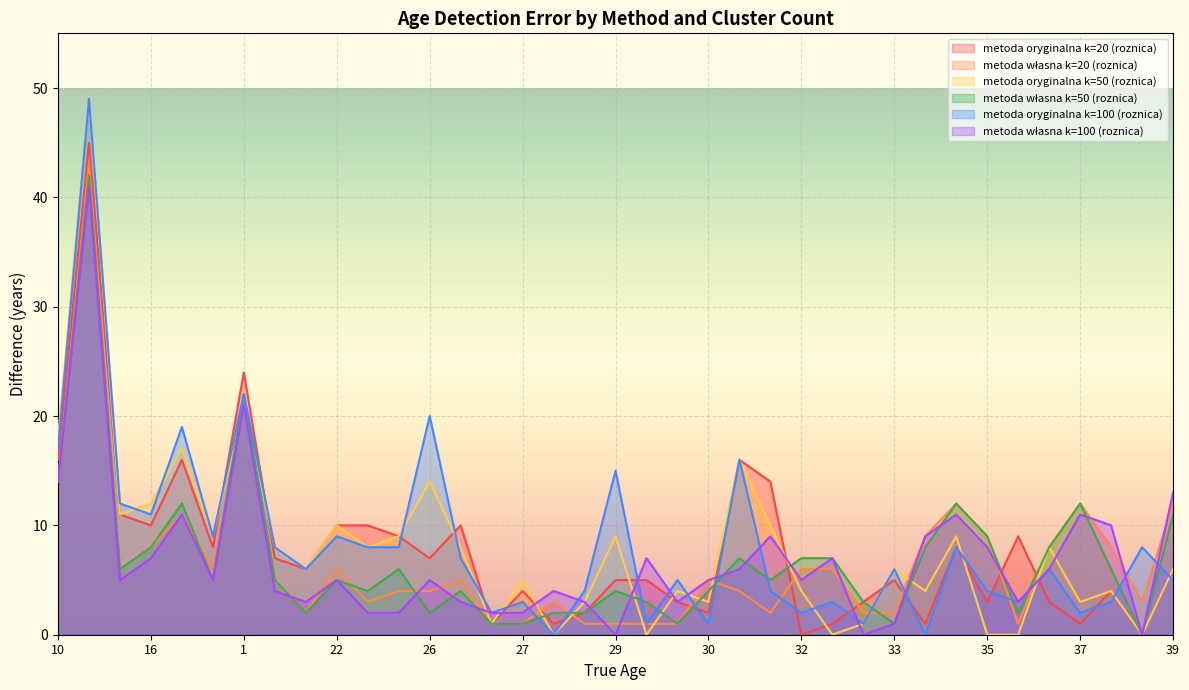

At which label does metoda własna k=20 (roznica) first exceed 5?

10